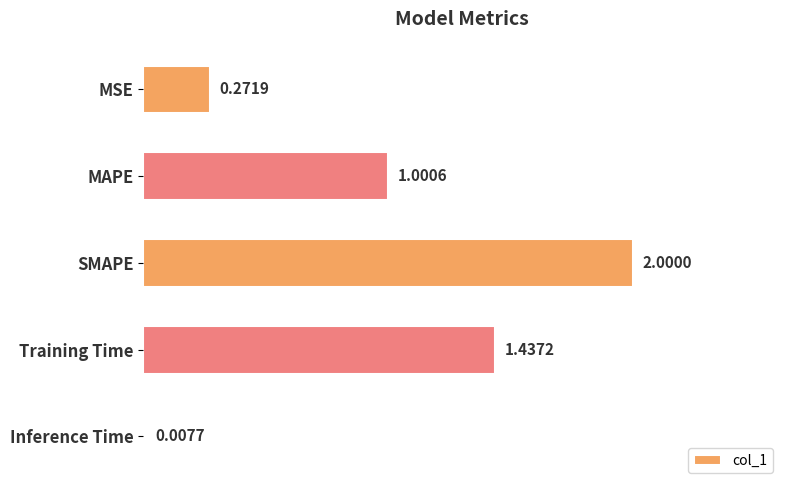

Where is the data nearest to the value 1?

MAPE